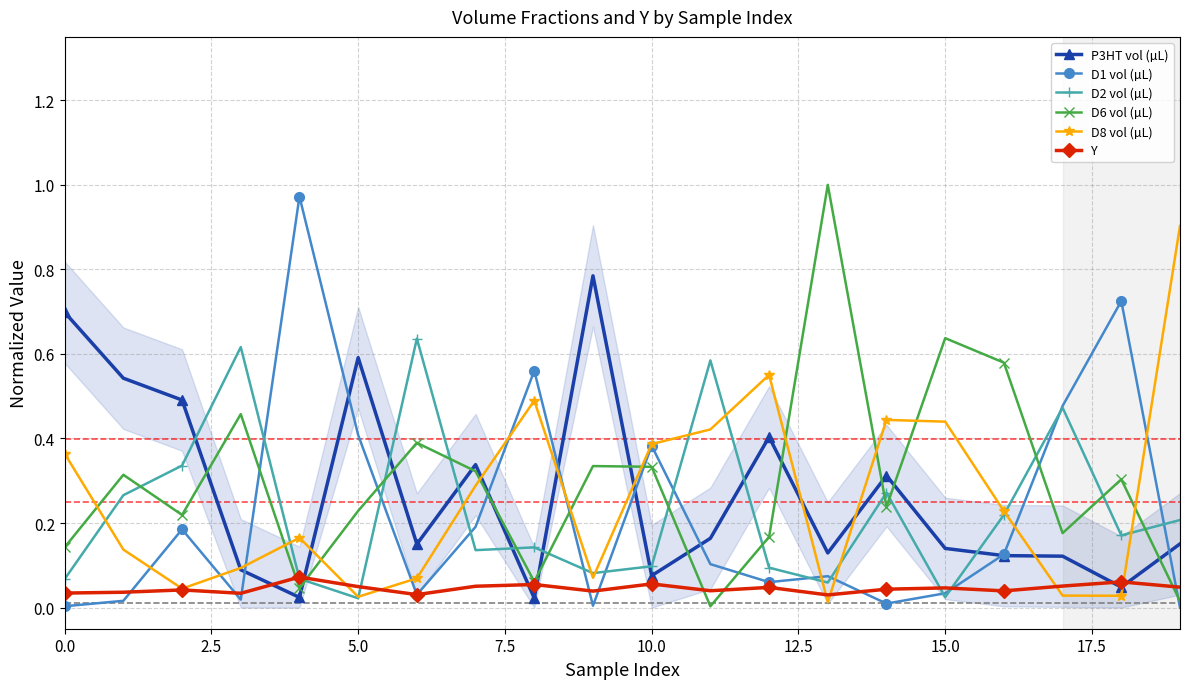

How many categories are shown in the chart?

20